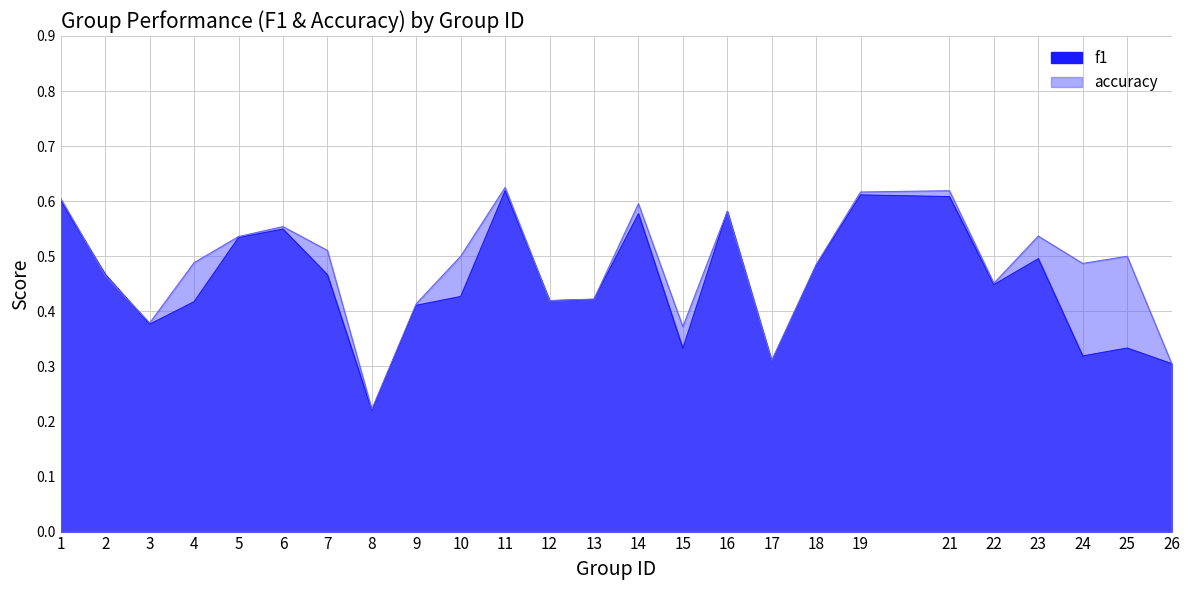

Which series ends up on top after the final intersection of f1 and accuracy?

accuracy